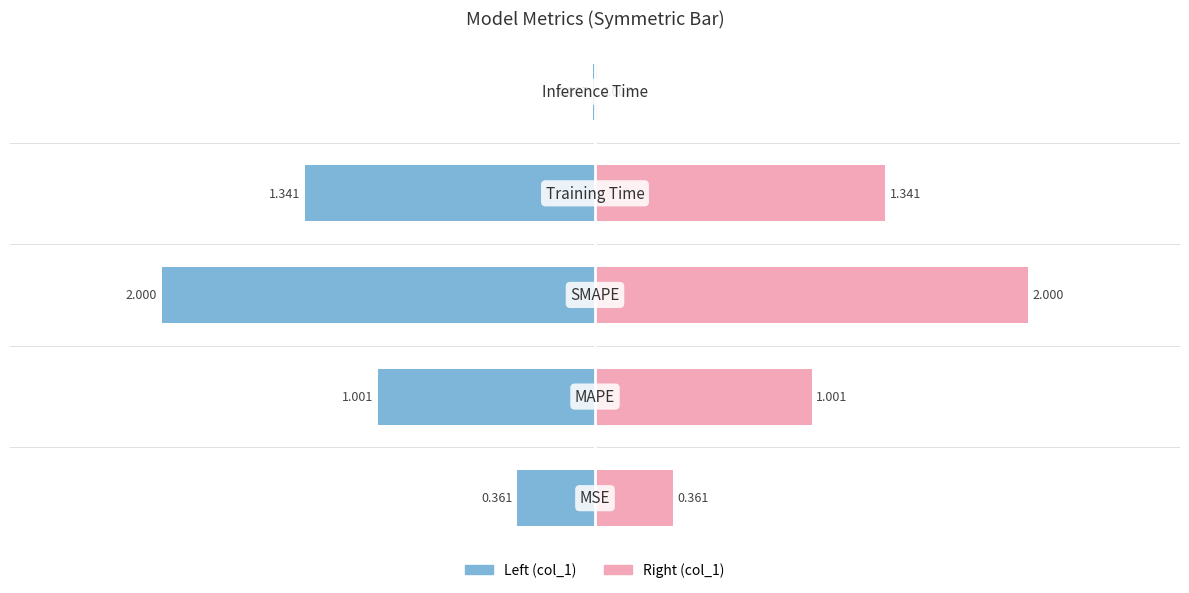

Rank the categories by value from highest to lowest.

SMAPE, Training Time, MAPE, MSE, Inference Time